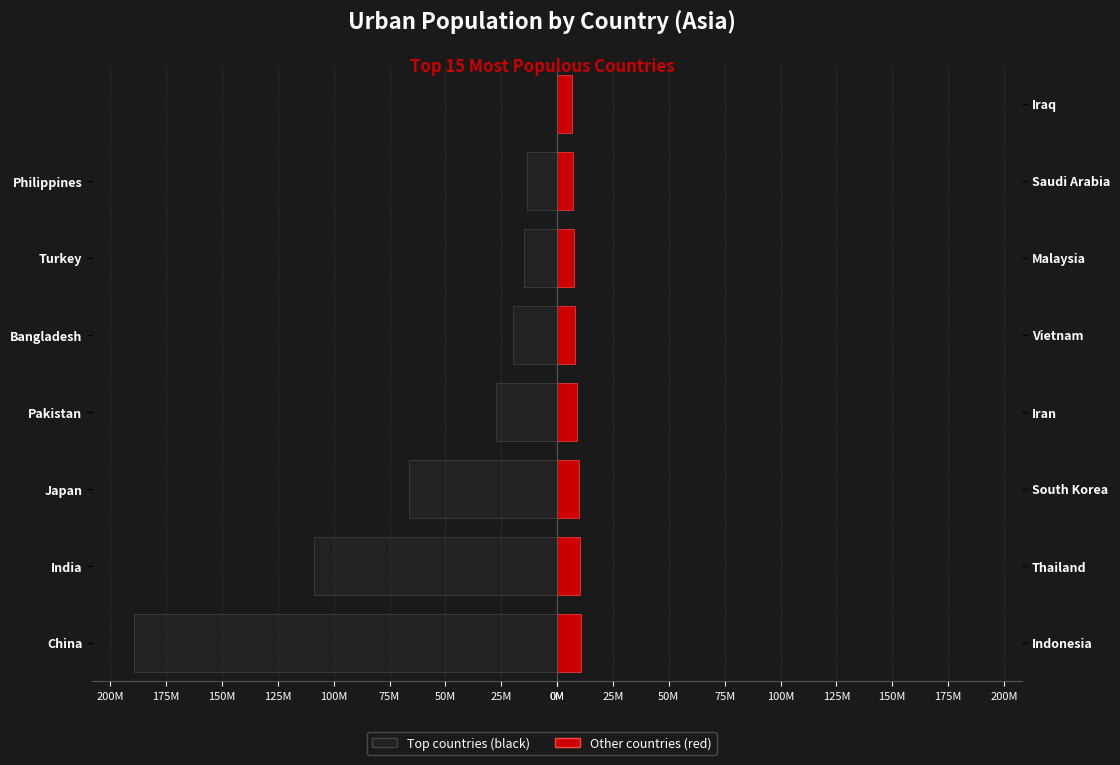

Where is the data nearest to the value 98008000?

India